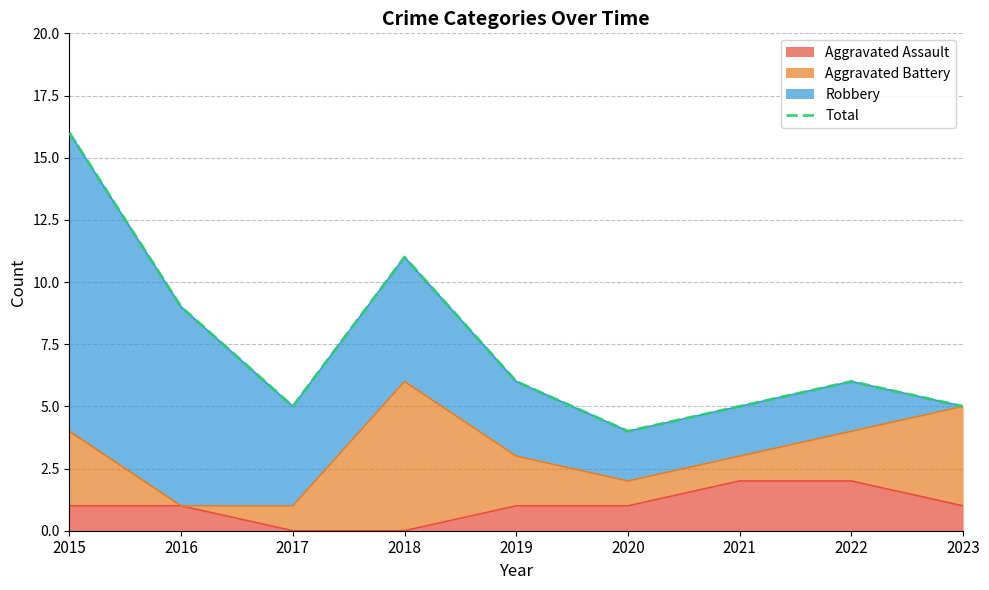

Which label corresponds to the smallest value in the chart?

2020